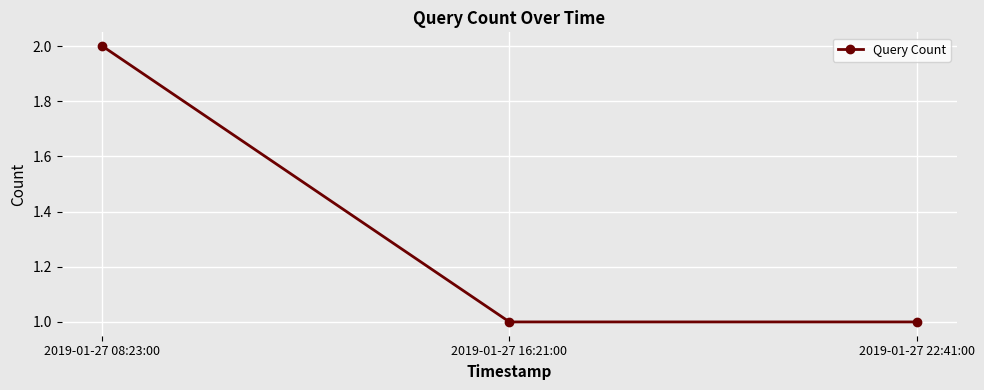

What is the difference between the maximum and minimum values?

1